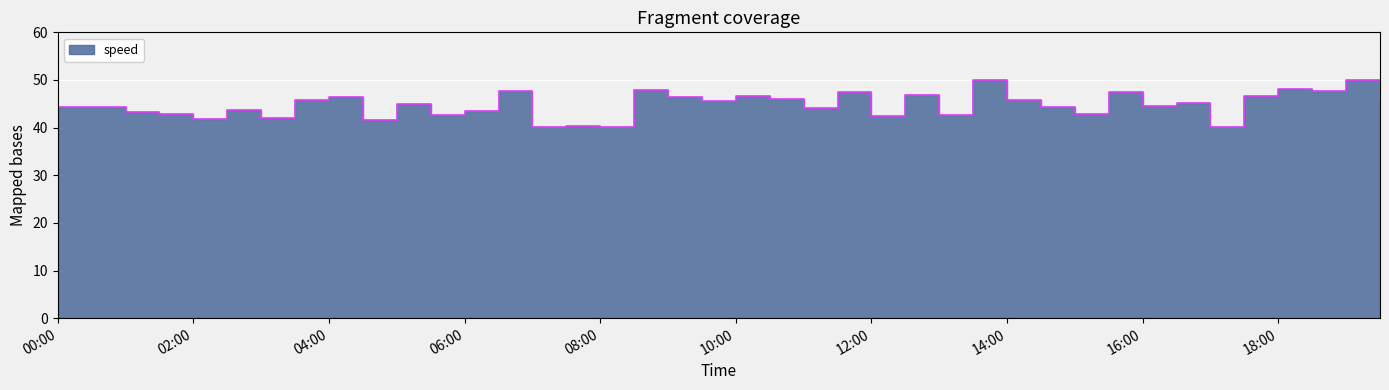

Reading left to right, transcribe all the data shown in this chart.

44.4	44.3	43.4	42.9	41.9	43.7	42.0	45.8	46.4	41.5	45.0	42.7	43.6	47.7	40.2	40.4	40.2	48.0	46.4	45.6	46.6	46.1	44.2	47.5	42.5	46.8	42.7	50.1	45.7	44.2	42.9	47.5	44.6	45.1	40.2	46.6	48.1	47.6	50.1	46.1